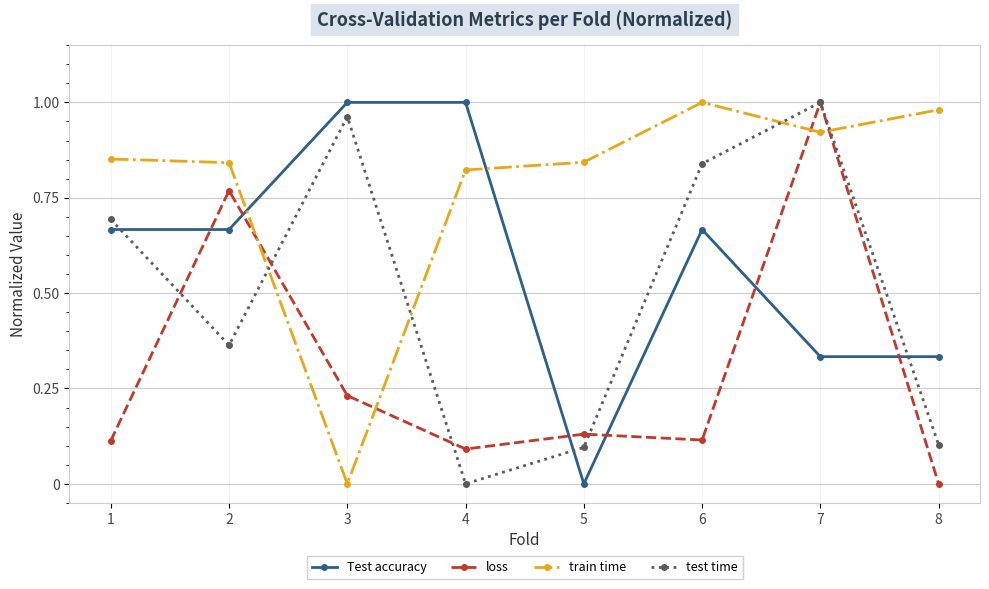

Count the number of data series in this chart.

4